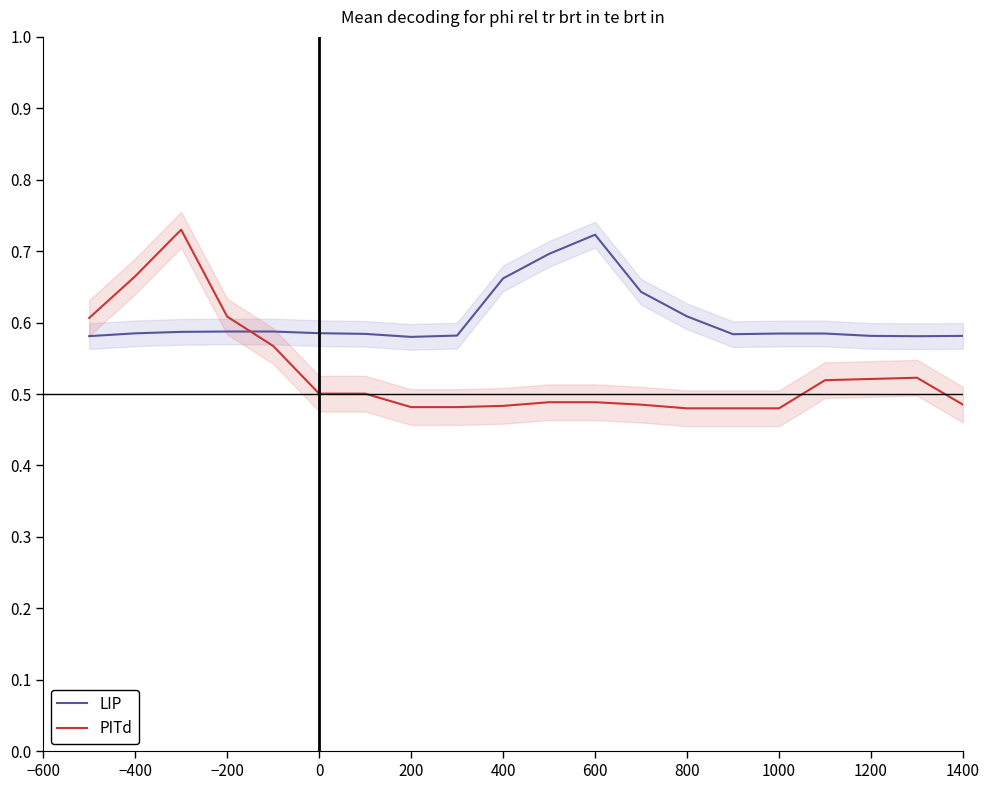

After their last crossing, which series has the higher values: LIP or PITd?

LIP